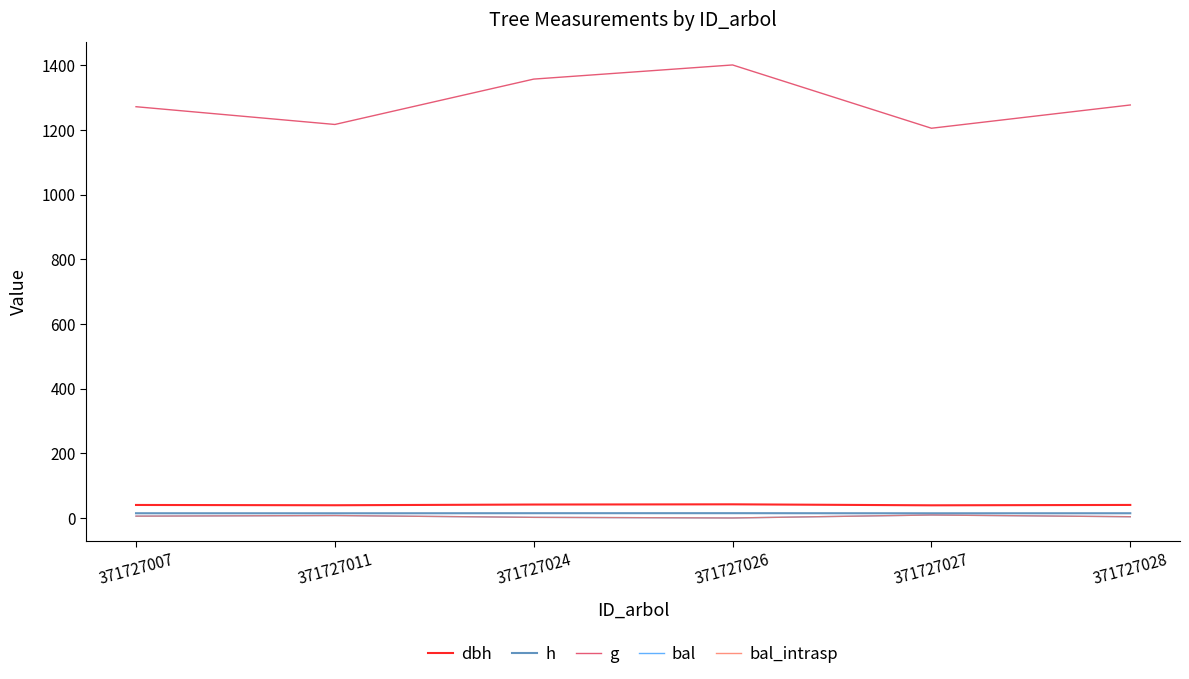

Reading left to right, what are all the values shown in this chart?

dbh: 371727007=40.2	371727011=39.4	371727024=41.6	371727026=42.2	371727027=39.2	371727028=40.3
h: 371727007=14.6	371727011=14.5	371727024=14.8	371727026=14.9	371727027=14.5	371727028=14.7
g: 371727007=1271.5	371727011=1216.6	371727024=1356.8	371727026=1400.6	371727027=1204.9	371727028=1276.8
bal: 371727007=5.7	371727011=7.5	371727024=2.0	371727026=0.0	371727027=9.2	371727028=3.9
bal_intrasp: 371727007=5.7	371727011=7.5	371727024=2.0	371727026=0.0	371727027=9.2	371727028=3.9